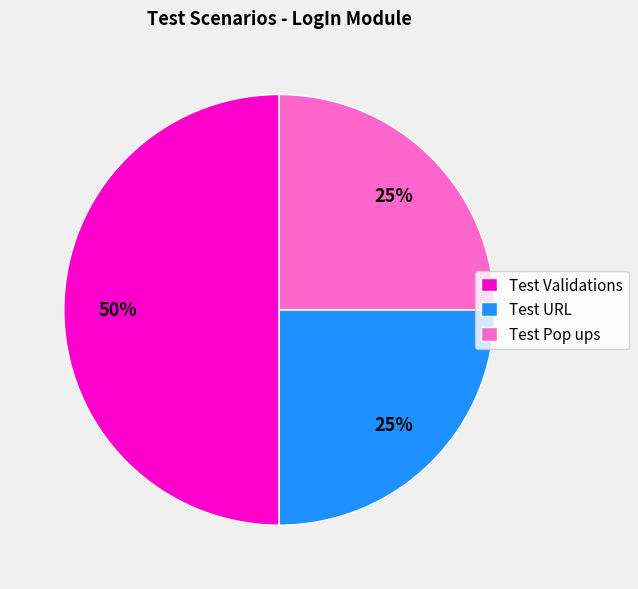

What is the ratio of the value at Test Pop ups to the value at Test Validations?

0.5